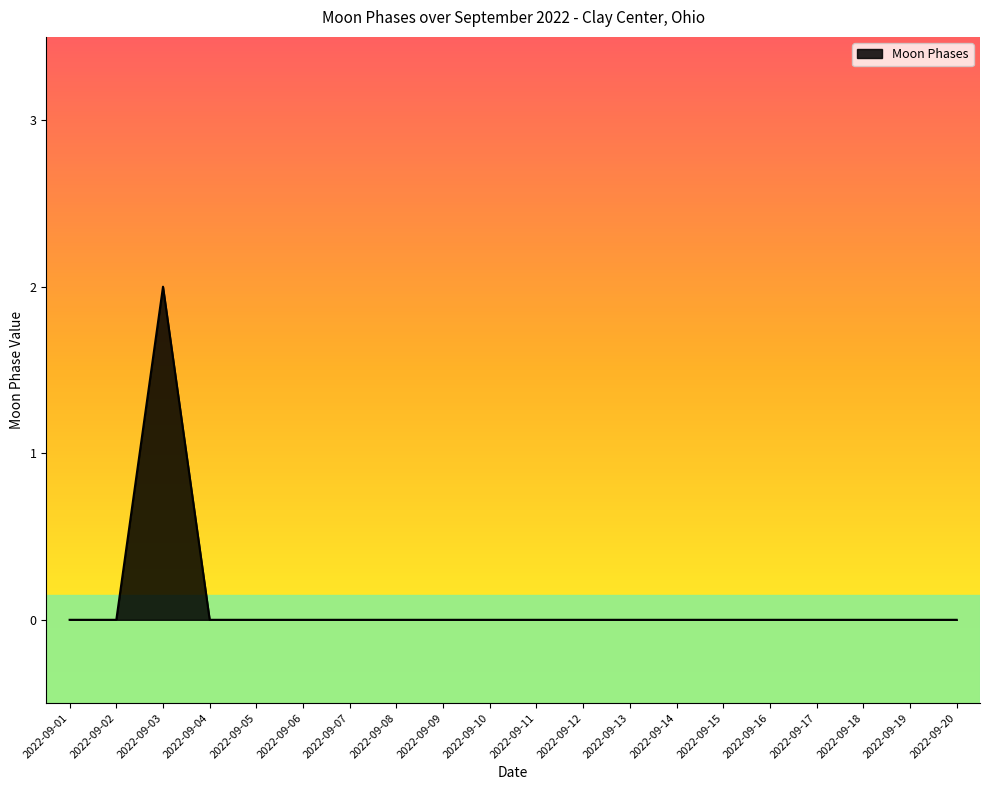

Is it true that the value at 2022-09-15 is -1?

False